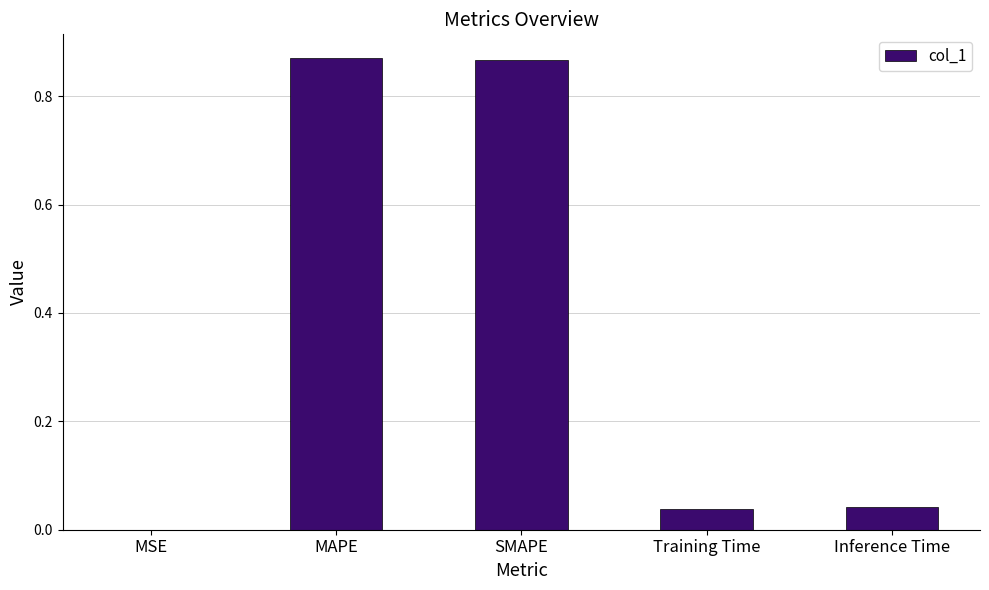

What is the change in value from MAPE to Inference Time?

-0.8